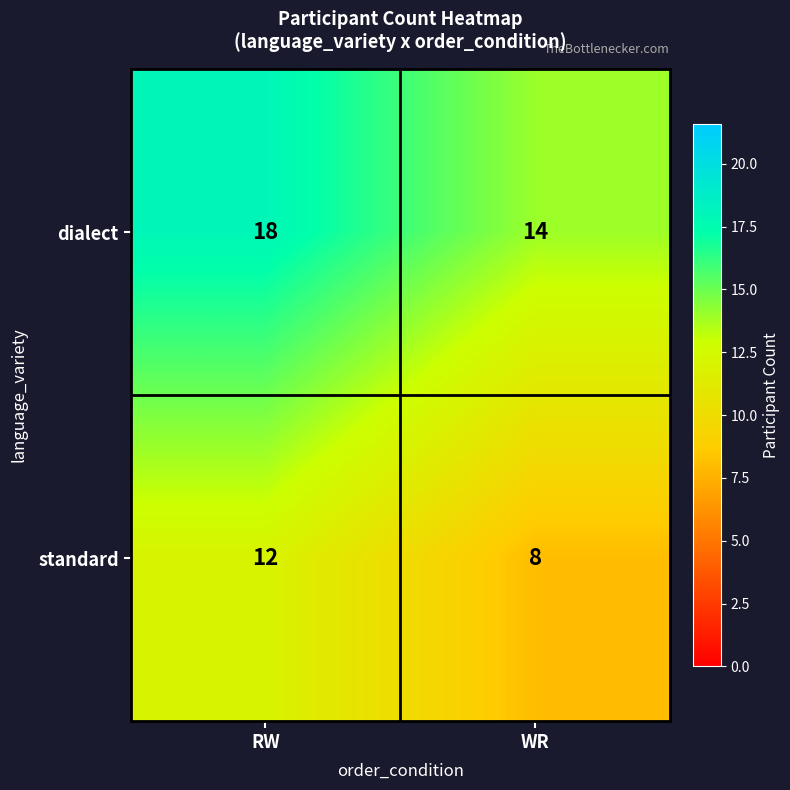

Read the standard value at WR.

8